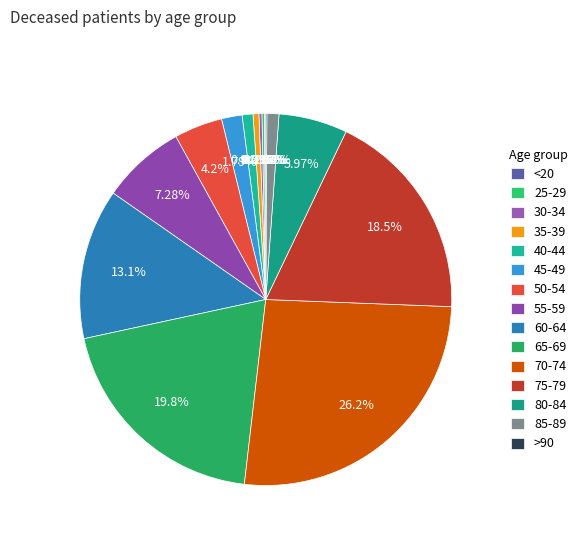

How much of the chart is everything except 35-39?

99.5%